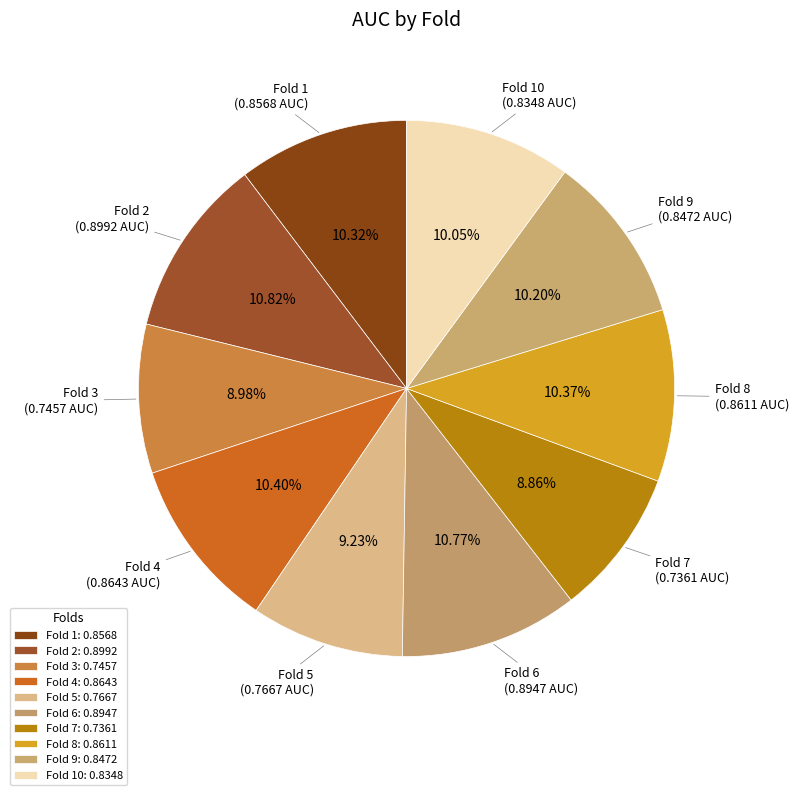

Count the number of slices in the pie.

10